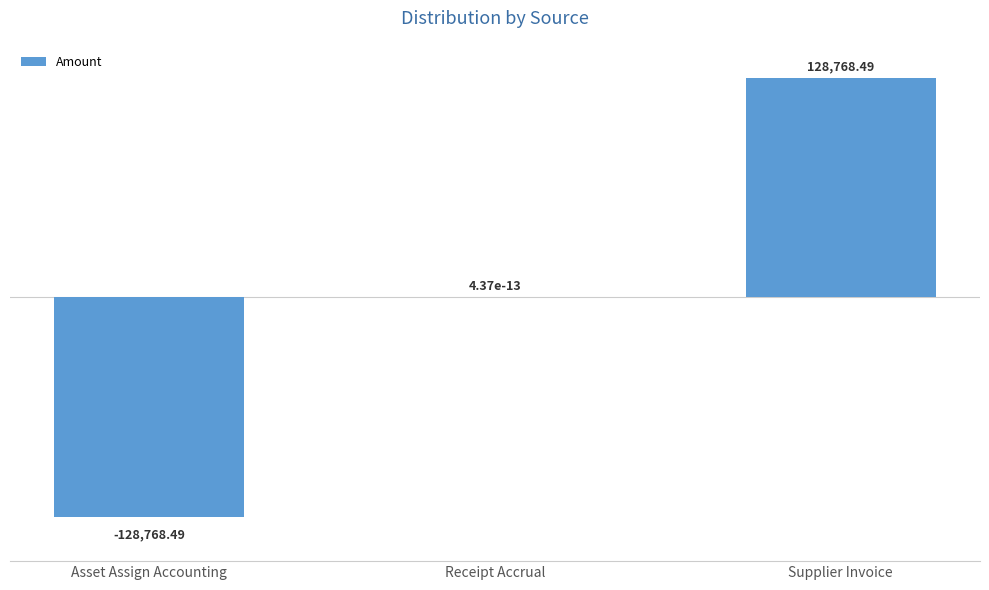

What is the change in value from Receipt Accrual to Supplier Invoice?

+128768.5